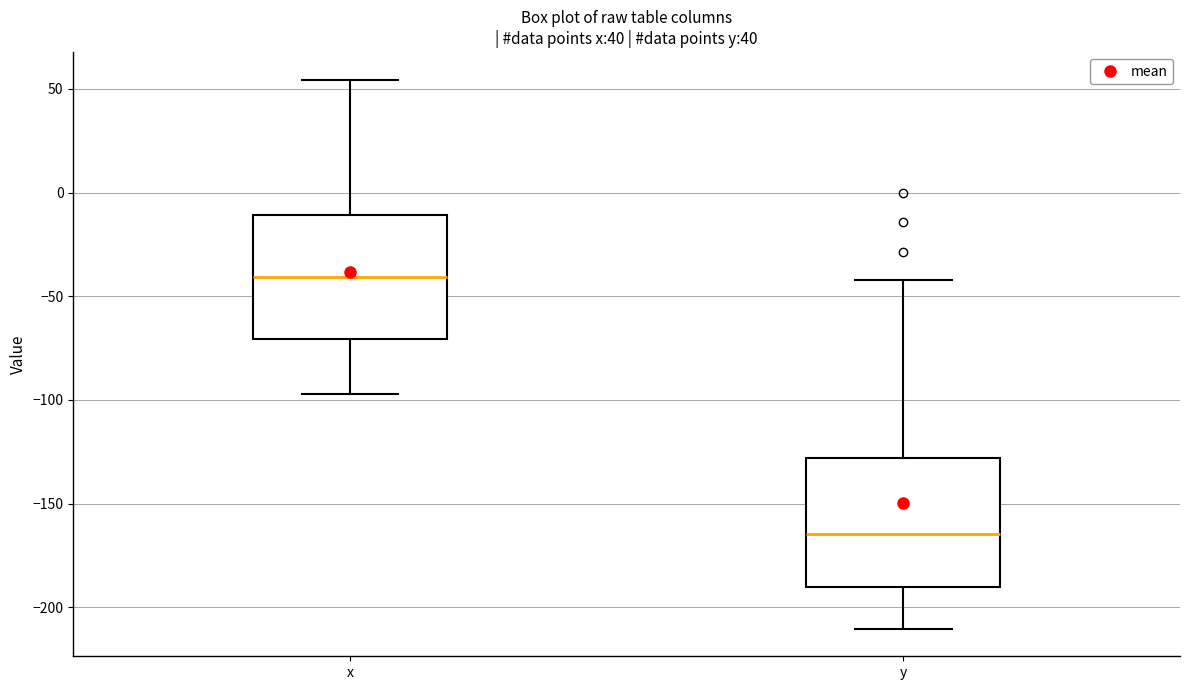

Which box has the highest median line?

x